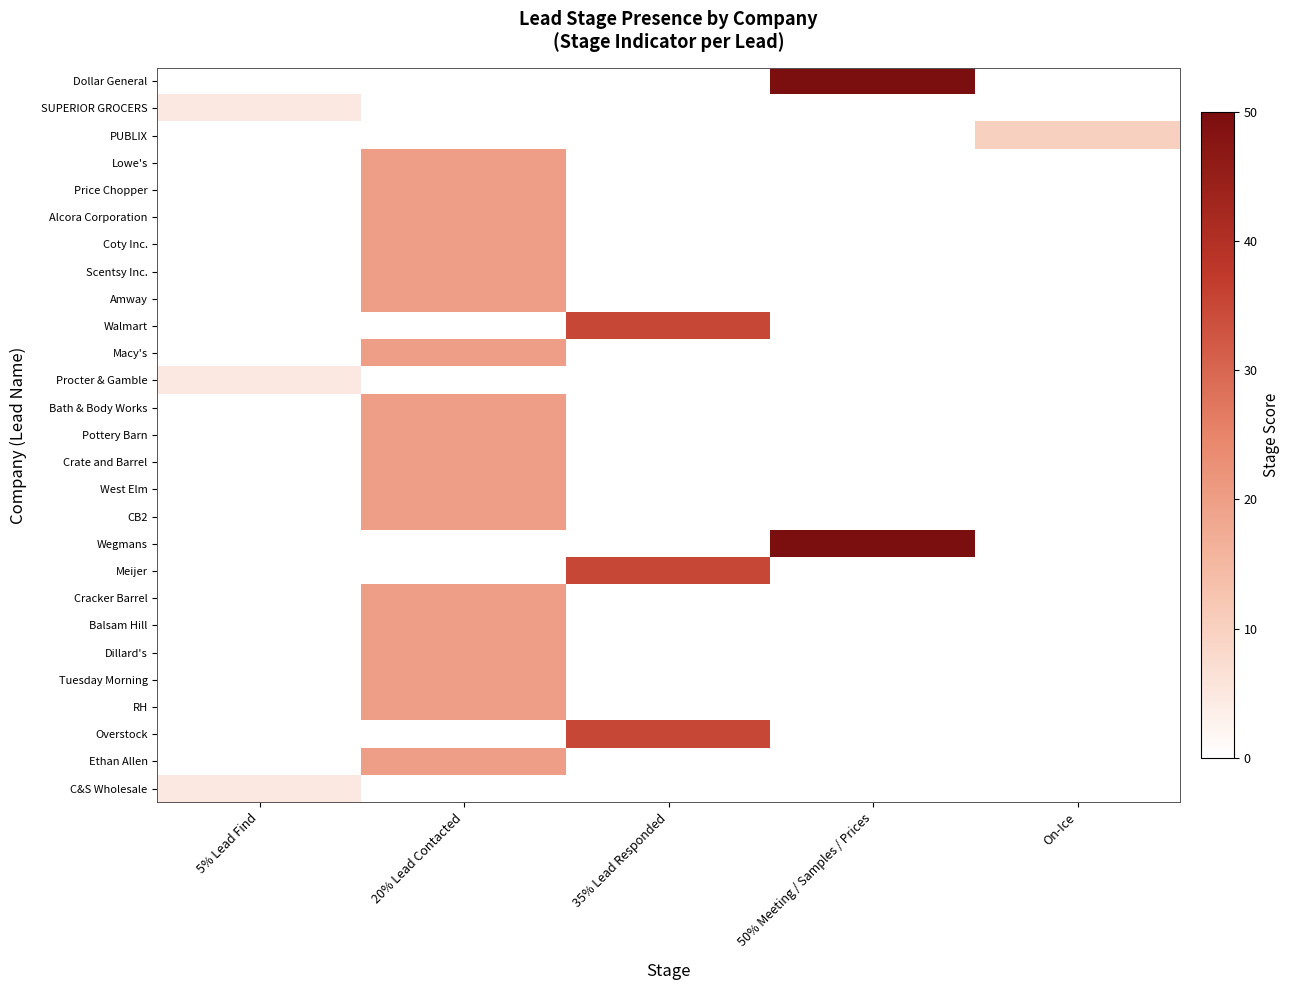

Which series has the largest range (max minus min)?

Dollar General